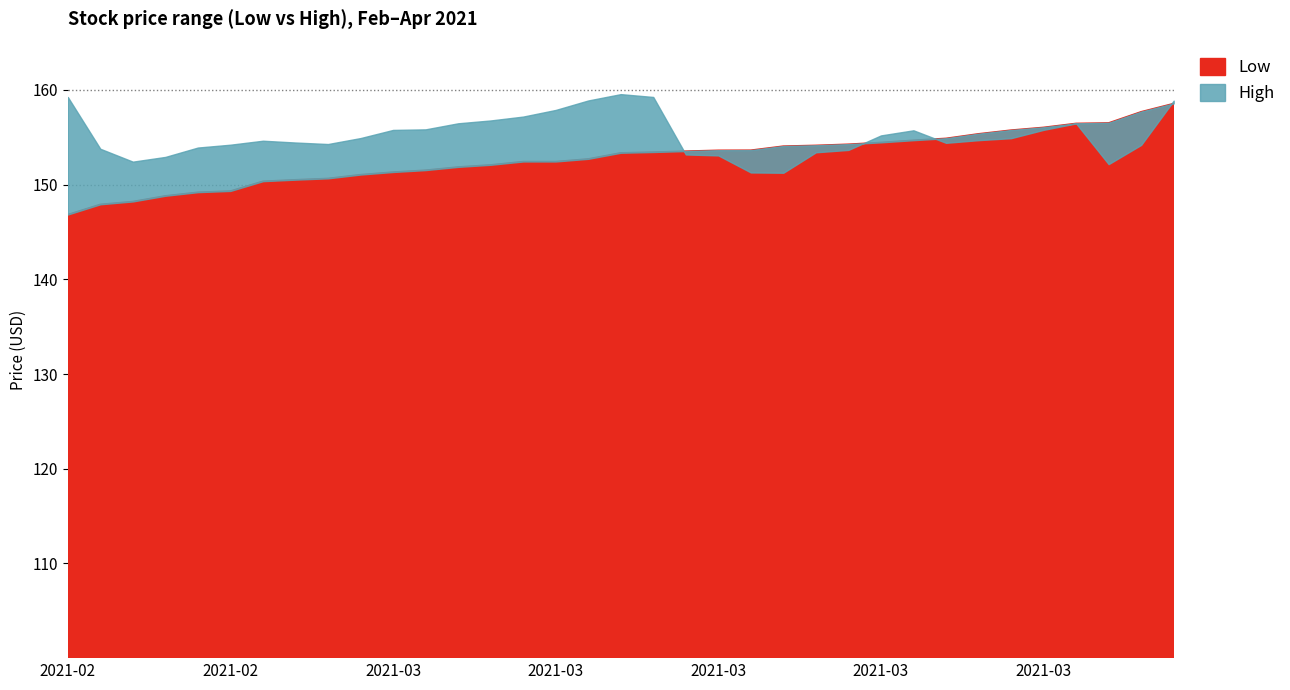

Where does the Low_line series first go above 153?

17